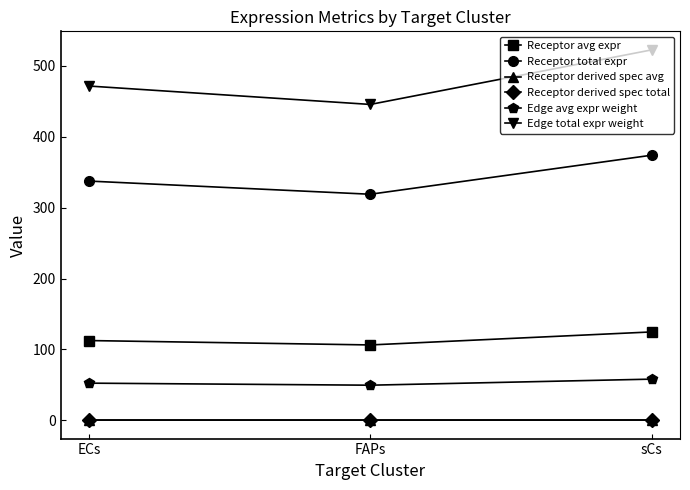

Is this an area chart (filled region under the line)?

No